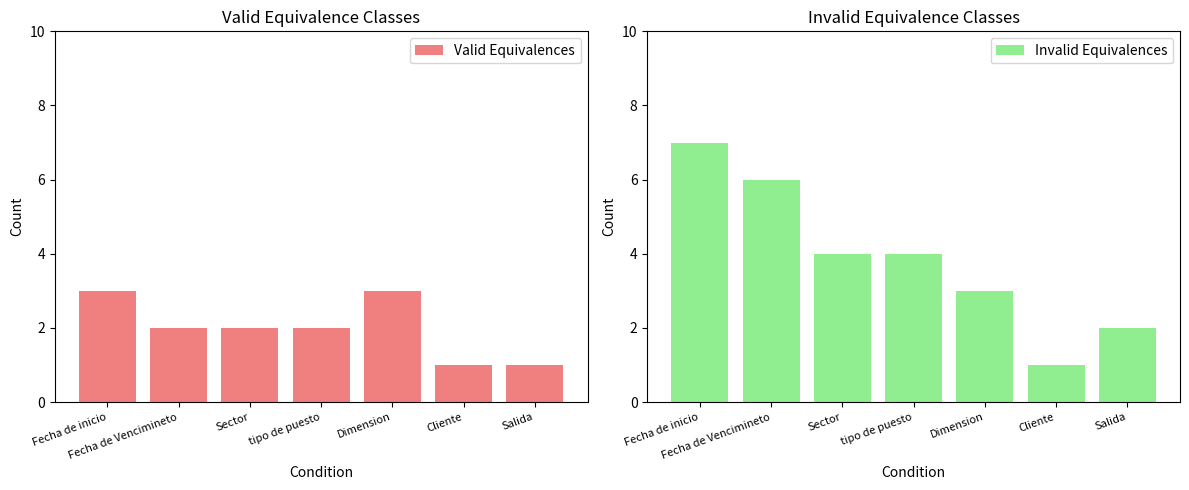

True or false: Invalid Equivalences has a value of 6 at tipo de puesto.

False